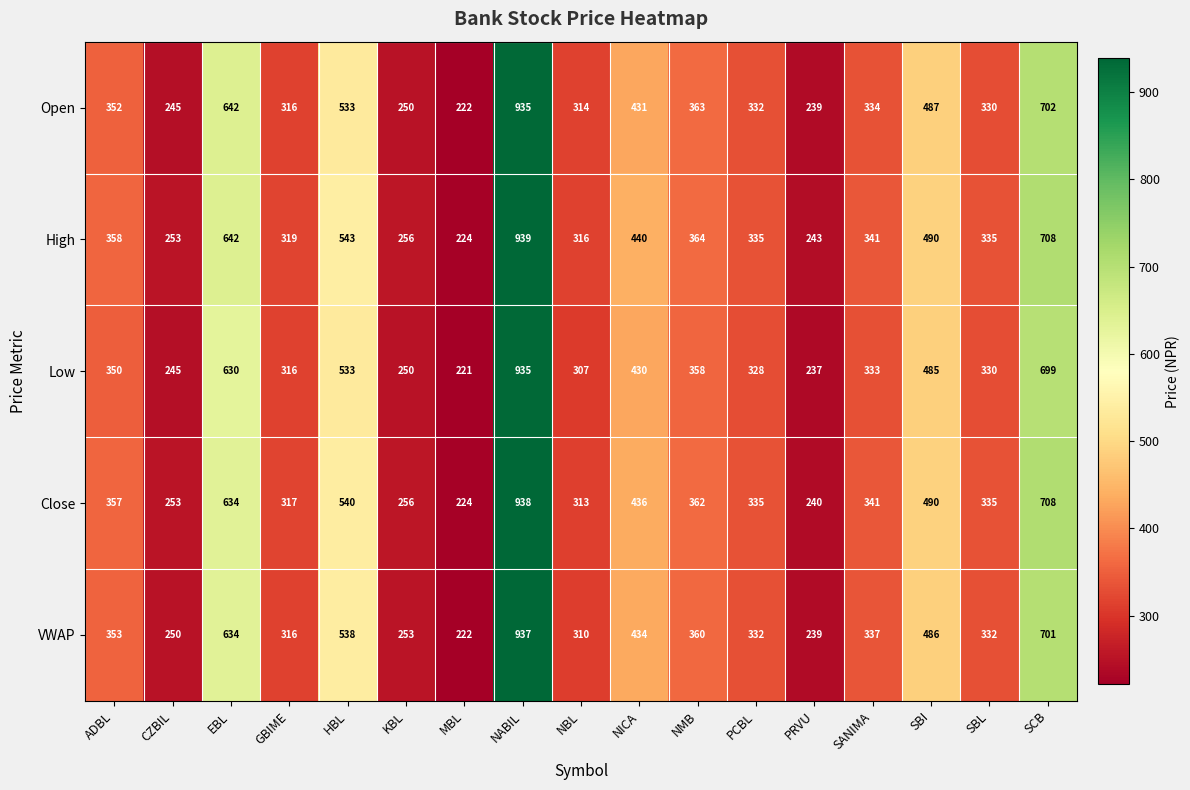

What is the difference between the second highest and minimum values in the High series?

484